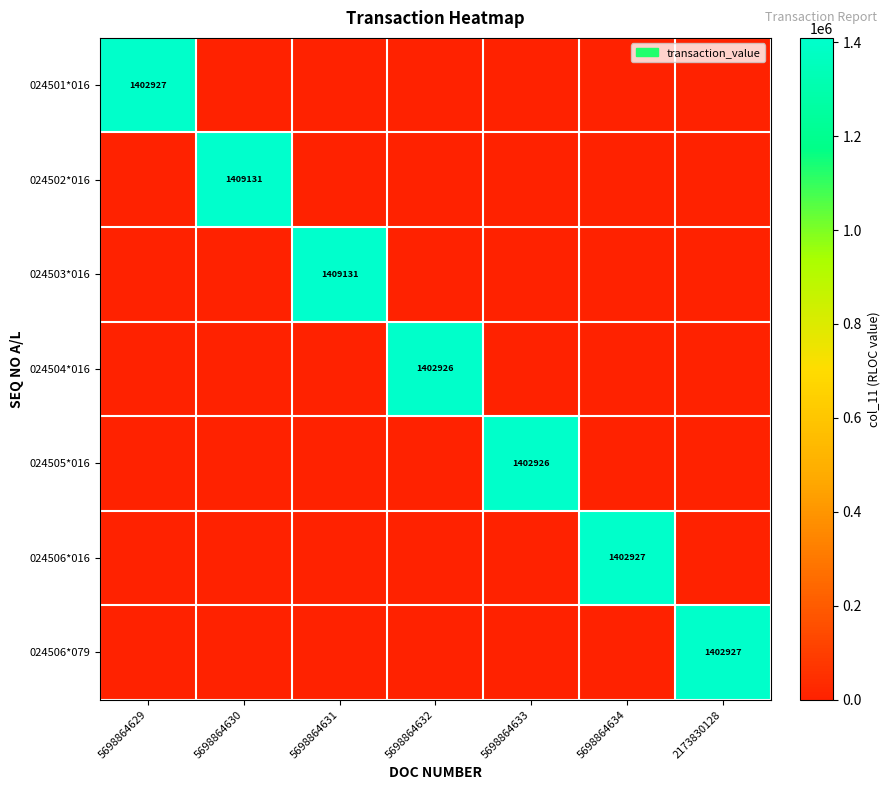

True or false: 024501*016 has a value of 0 at 5698864630.

True